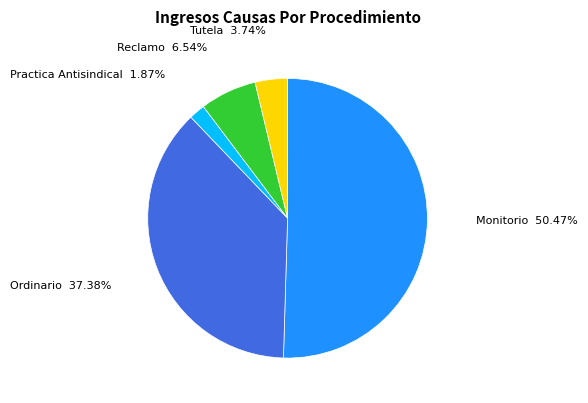

Combined, do Reclamo and Practica Antisindical account for over 50%?

No